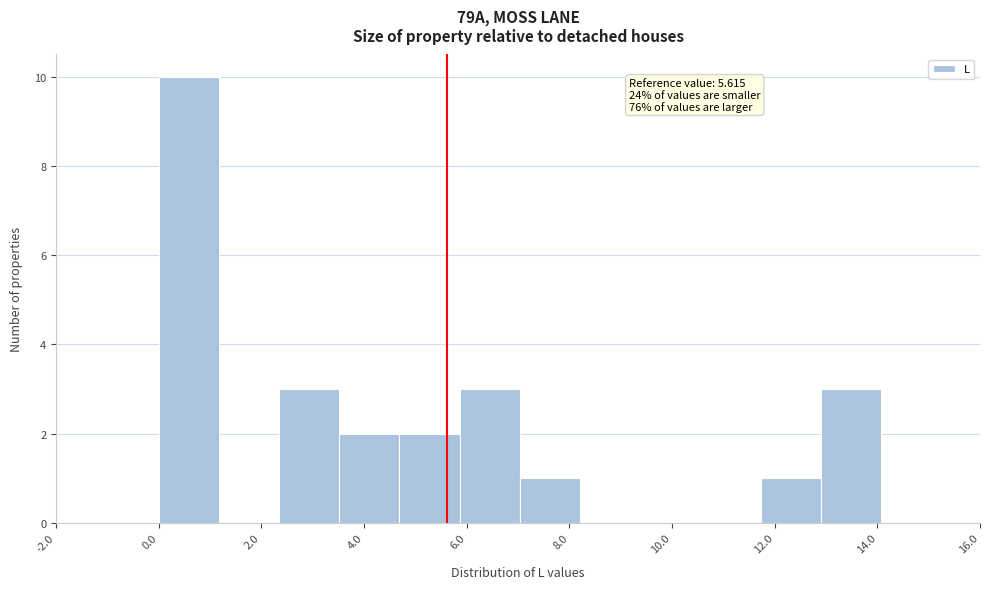

Over which range of the x-axis is the bar tallest?

0.0 to 1.2